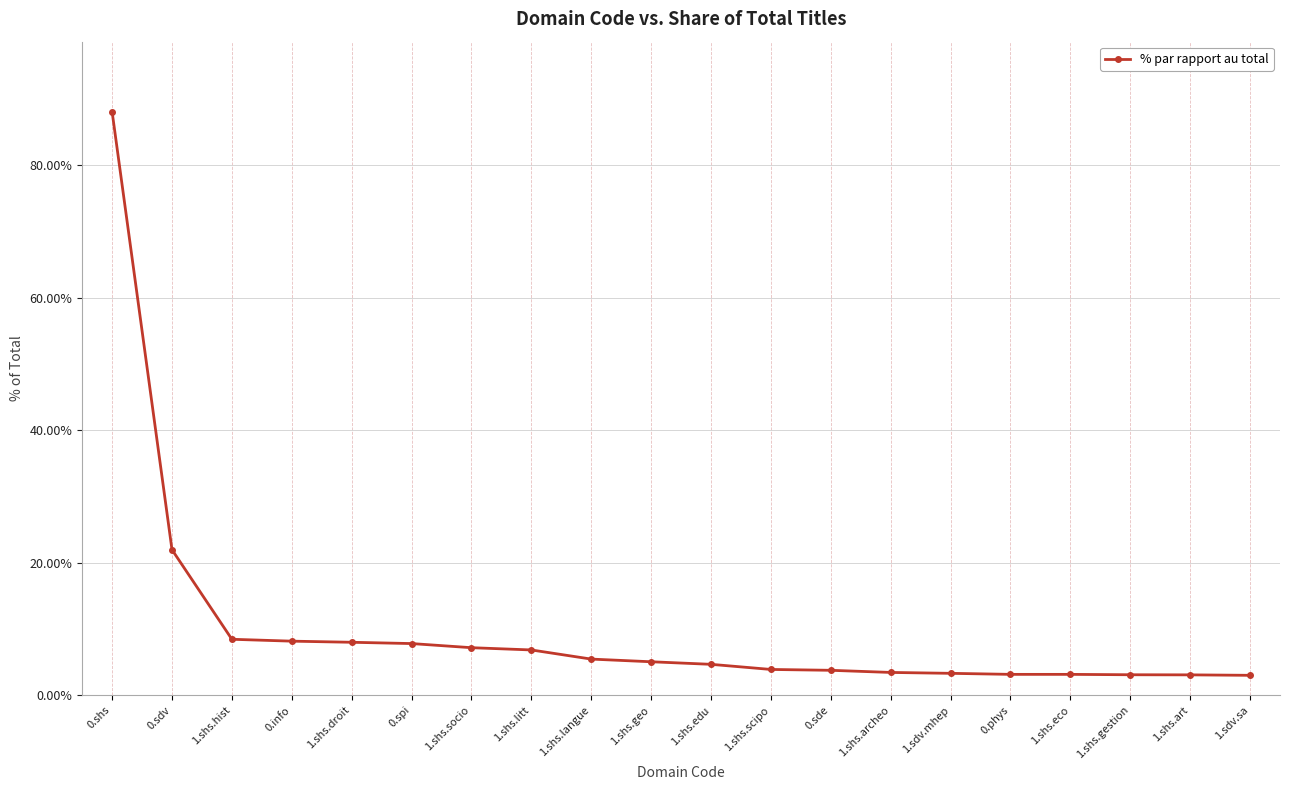

Is this an area chart (filled region under the line)?

No